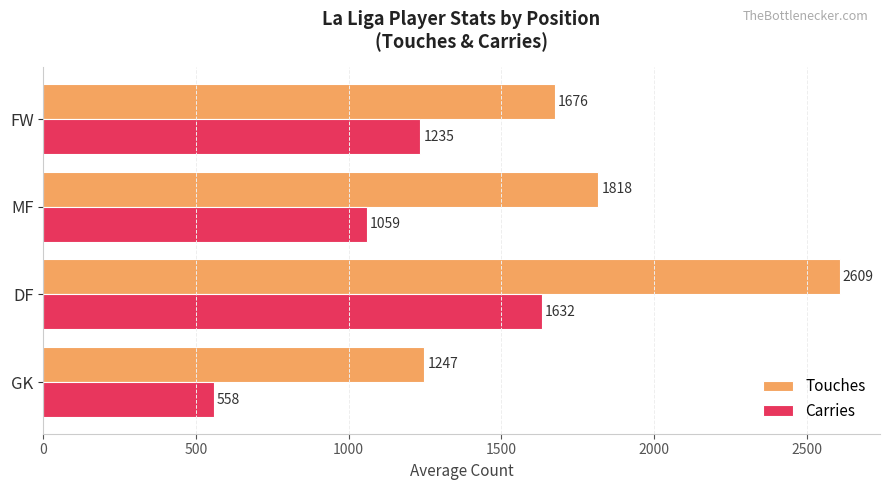

Which series has the largest range (max minus min)?

Touches